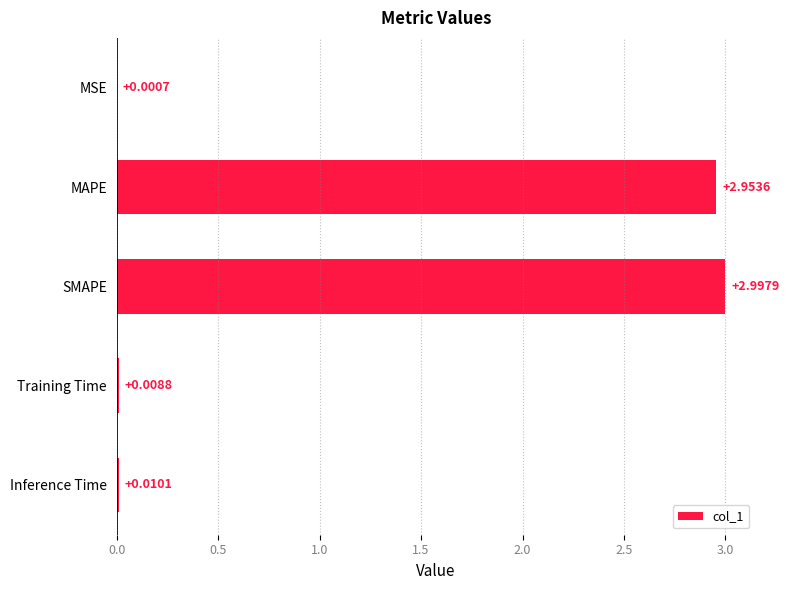

Where is the data nearest to the value 1?

Inference Time